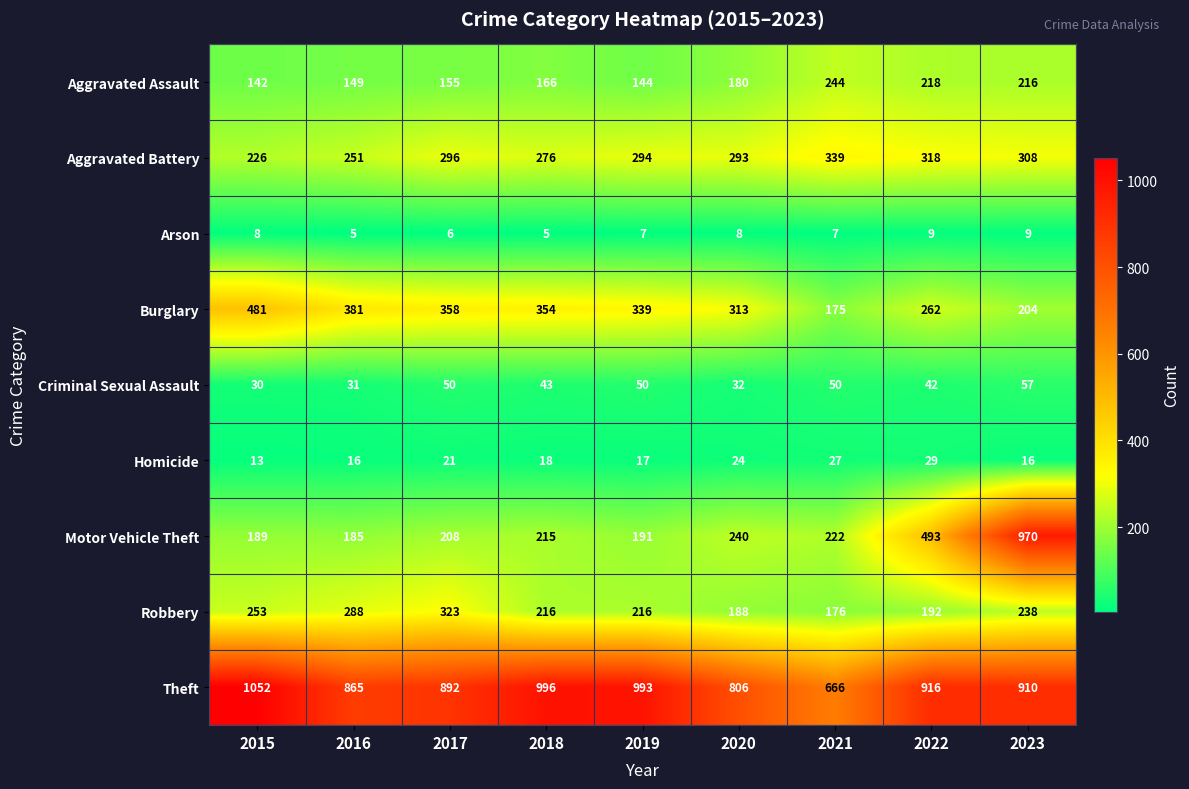

At which category is the sum across all series the highest?

2023